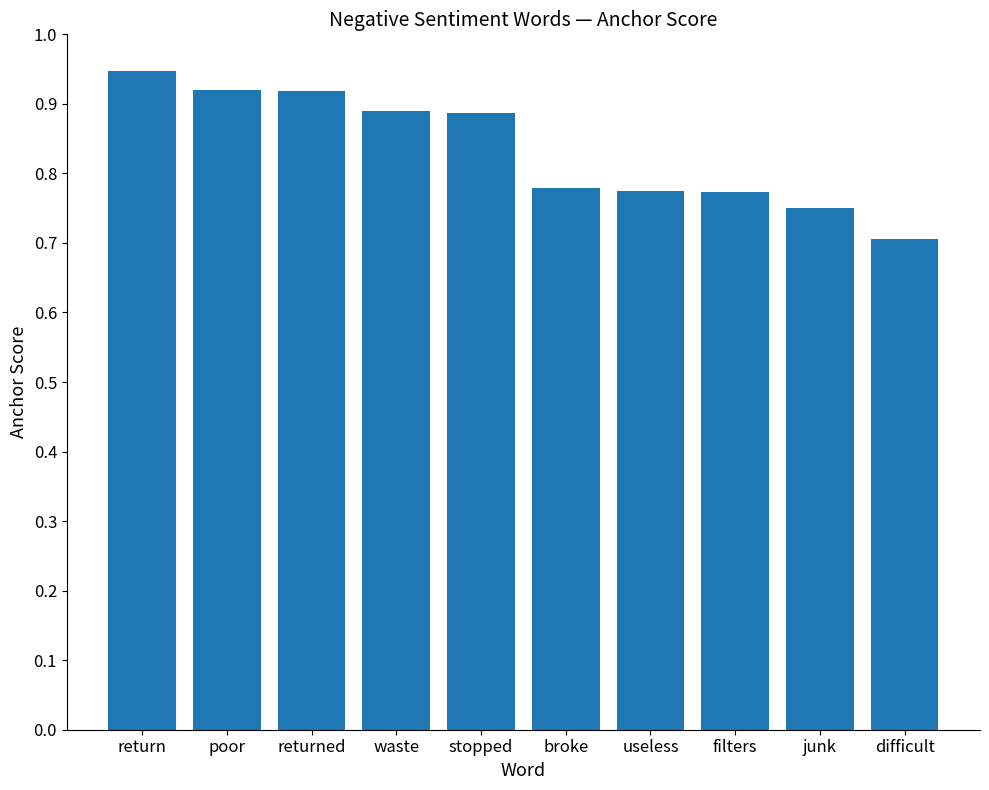

At which category does the chart reach its peak across all series?

return